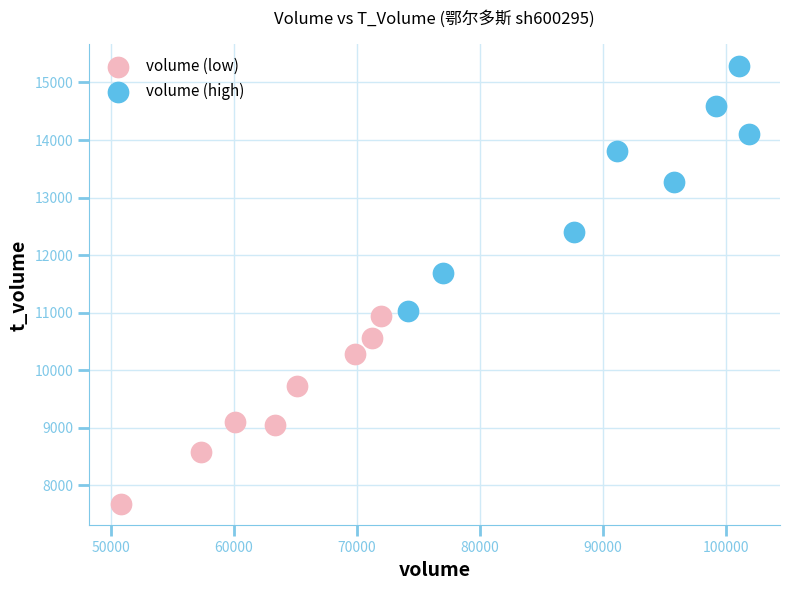

Which series reaches the maximum Y coordinate?

volume (high)